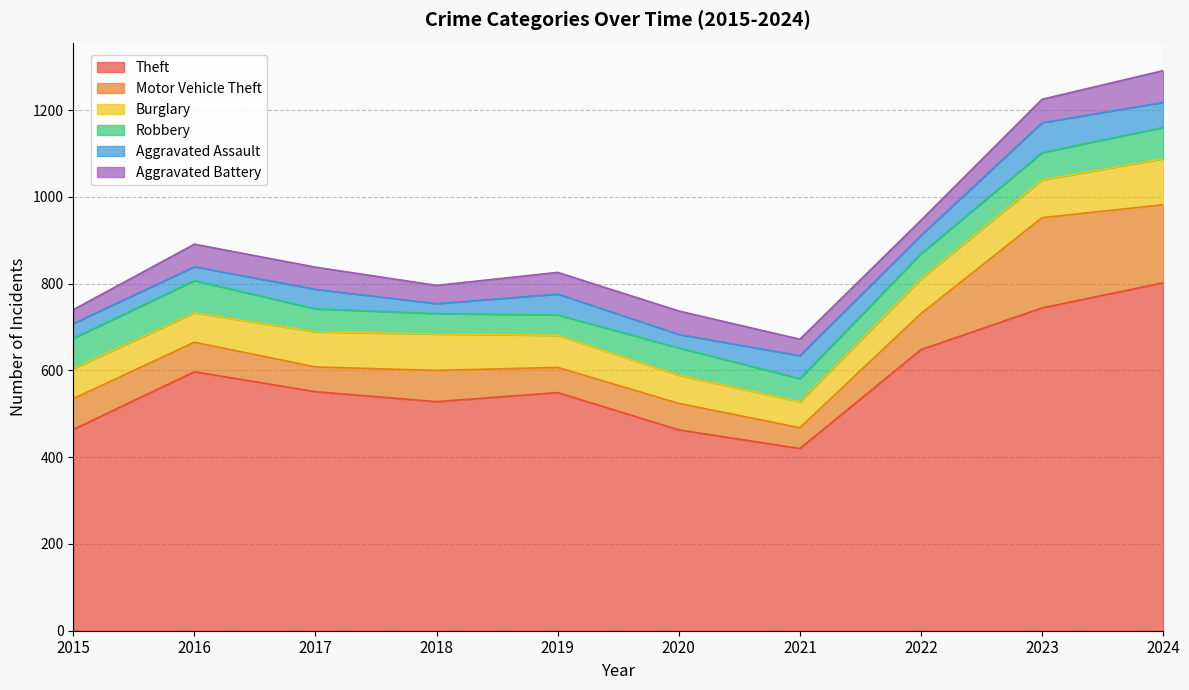

True or false: Robbery has a value of 123 at 2024.

False